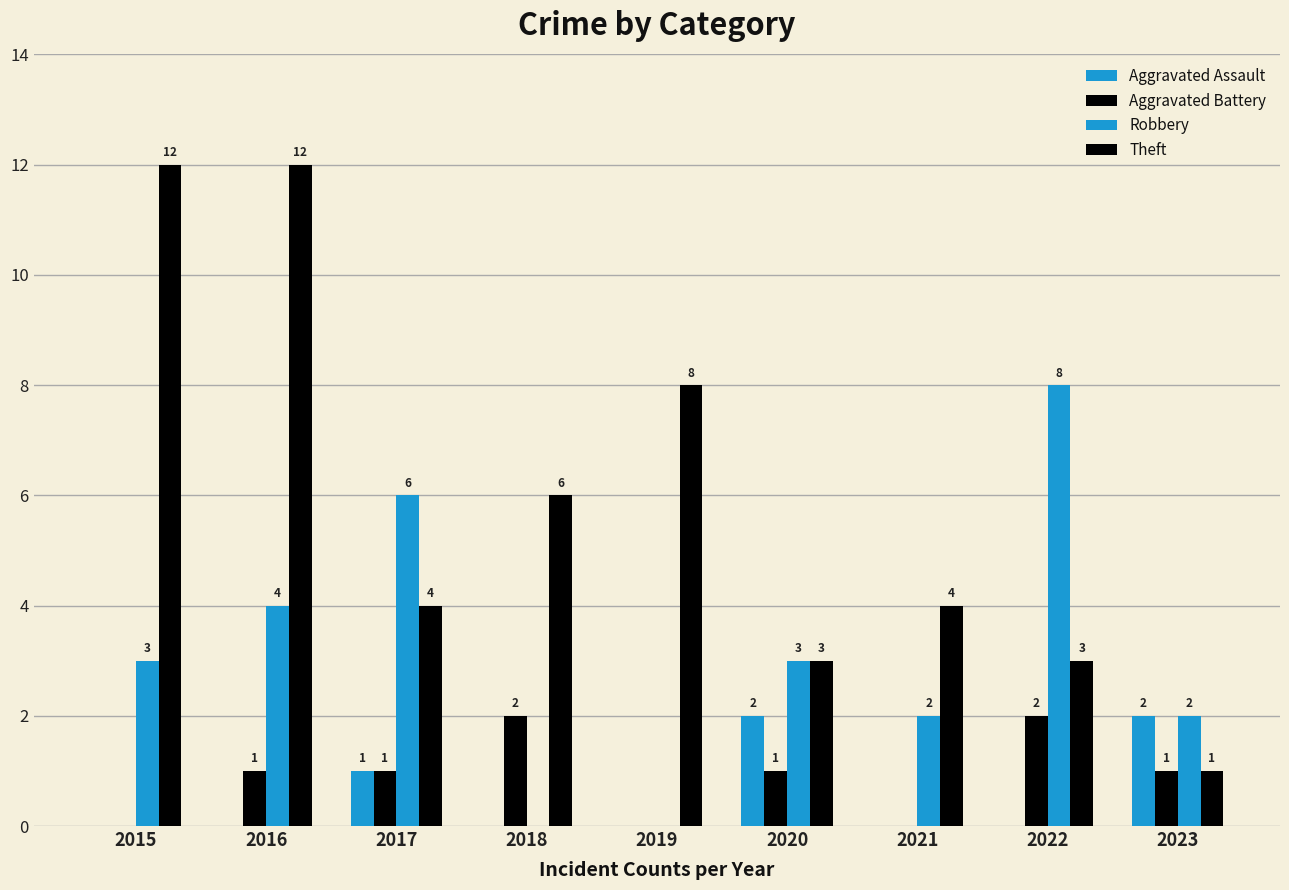

Is it true that Robbery equals 6 at 2017?

True